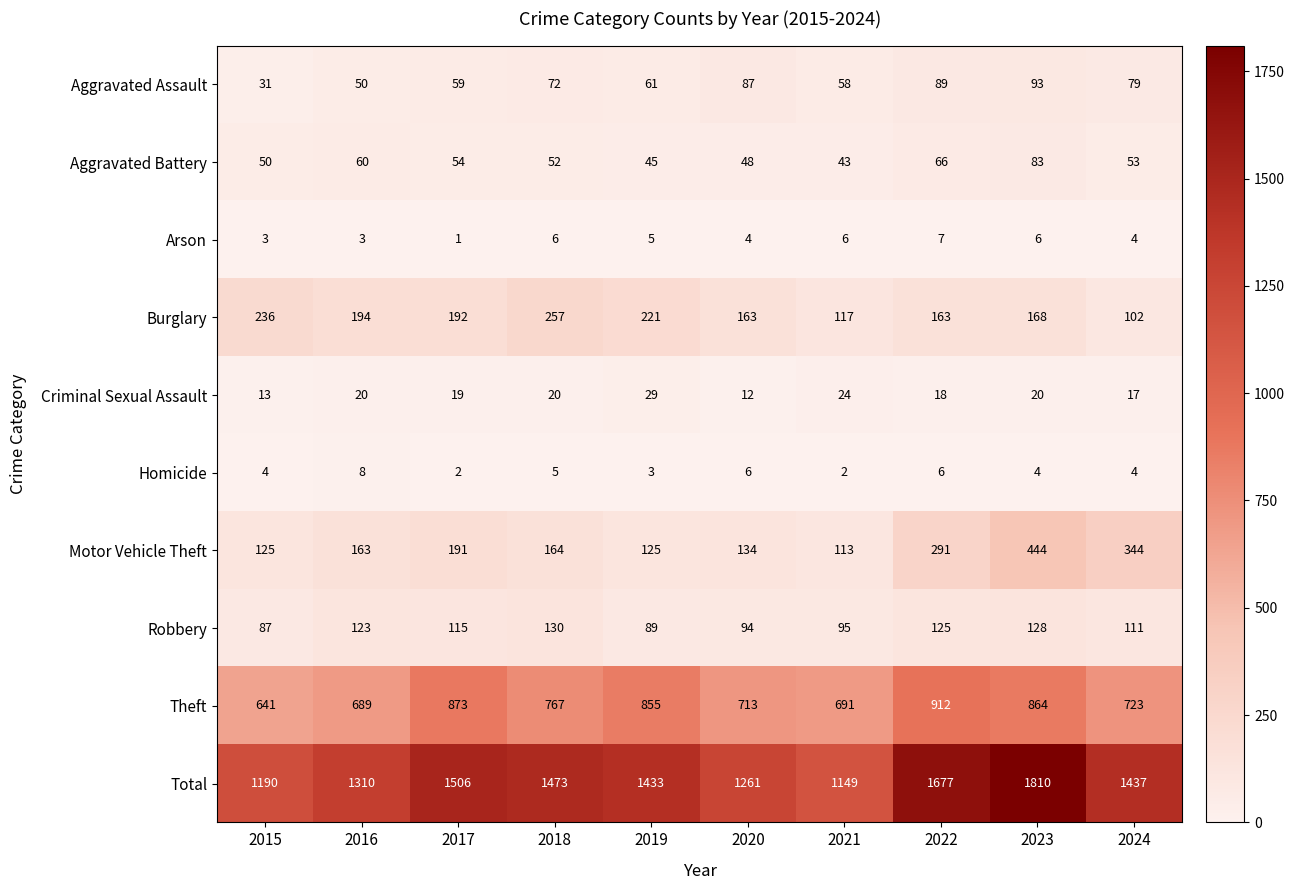

Which category has the lowest value across all series?

2017